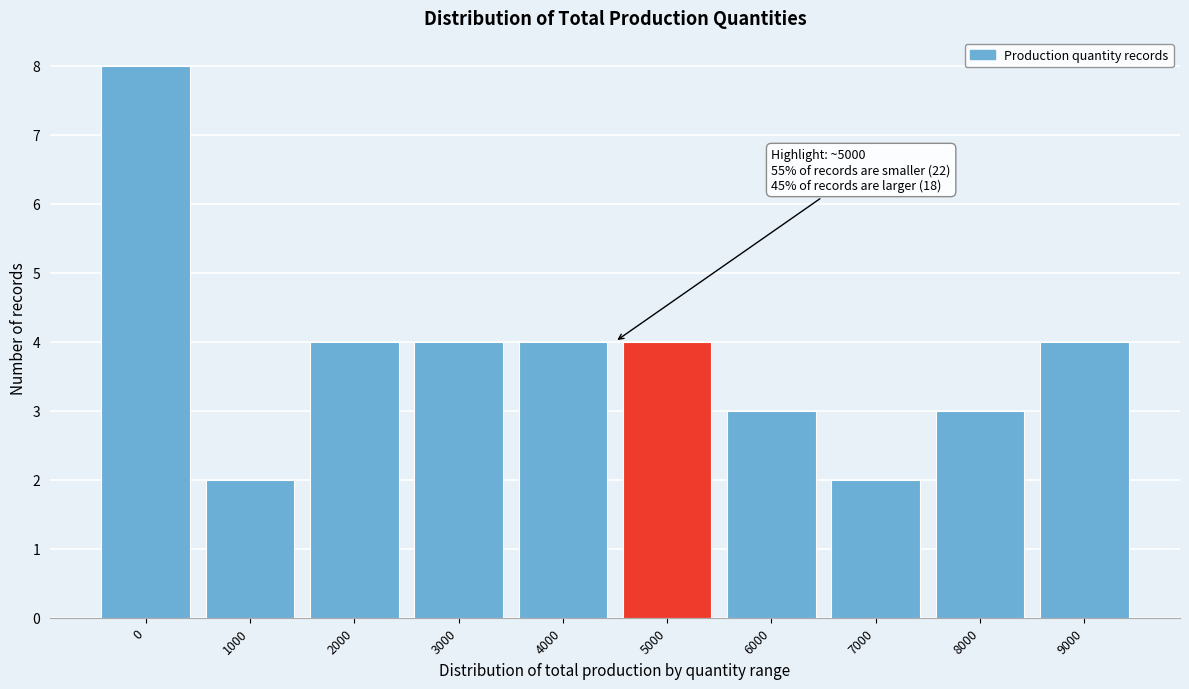

Reading left to right, extract all data points from this chart.

8	2	4	4	4	4	3	2	3	4